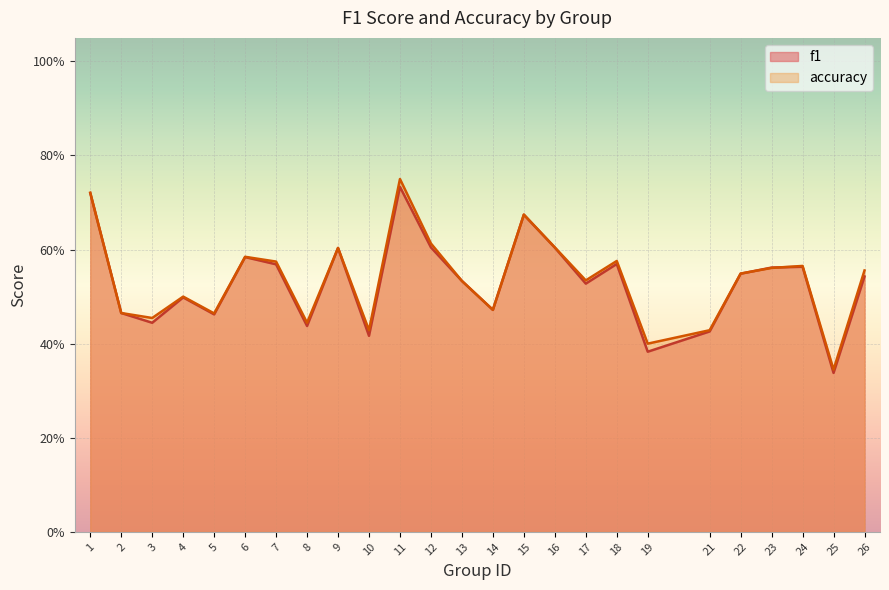

The accuracy series shows 0.5 at 14. True or false?

True